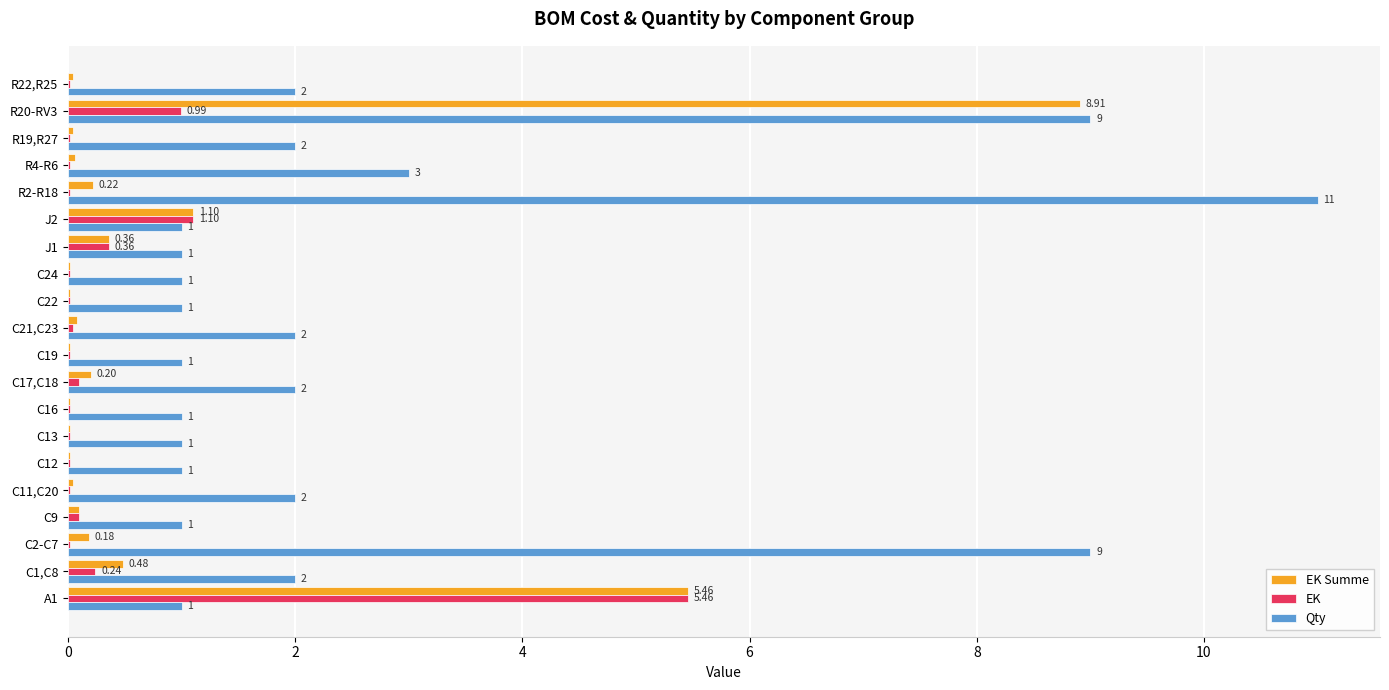

Which series has the largest total across all categories?

Qty